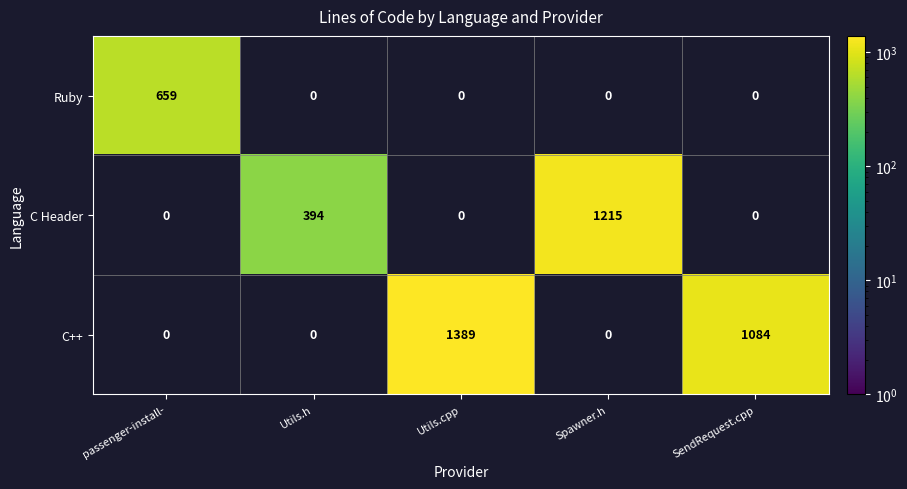

Is the value of C Header at Utils.h greater than the value of Ruby at passenger-install-?

No